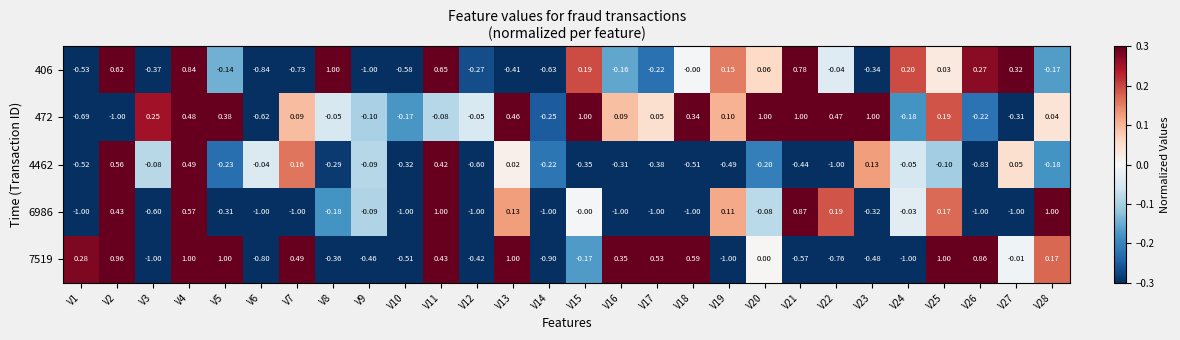

Which series changed the most between V6 and V25?

7519